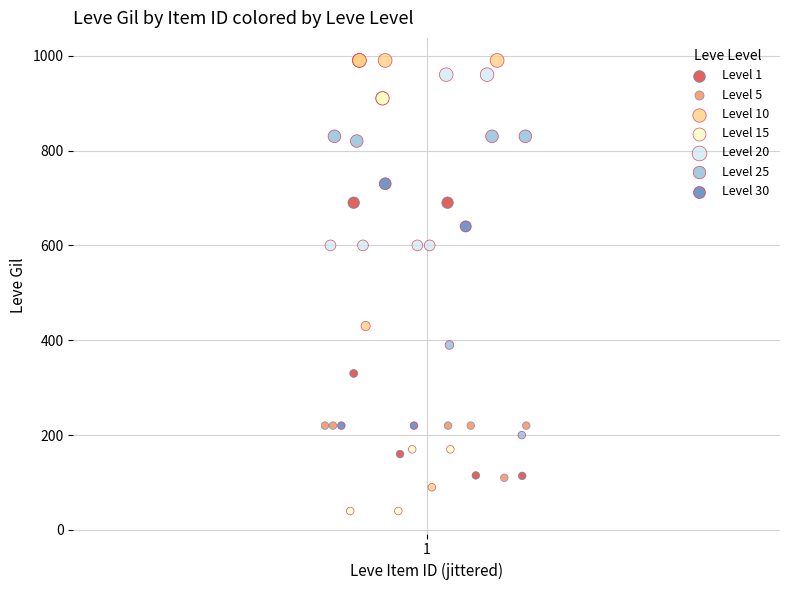

Which series reaches the minimum Y coordinate?

Level 15